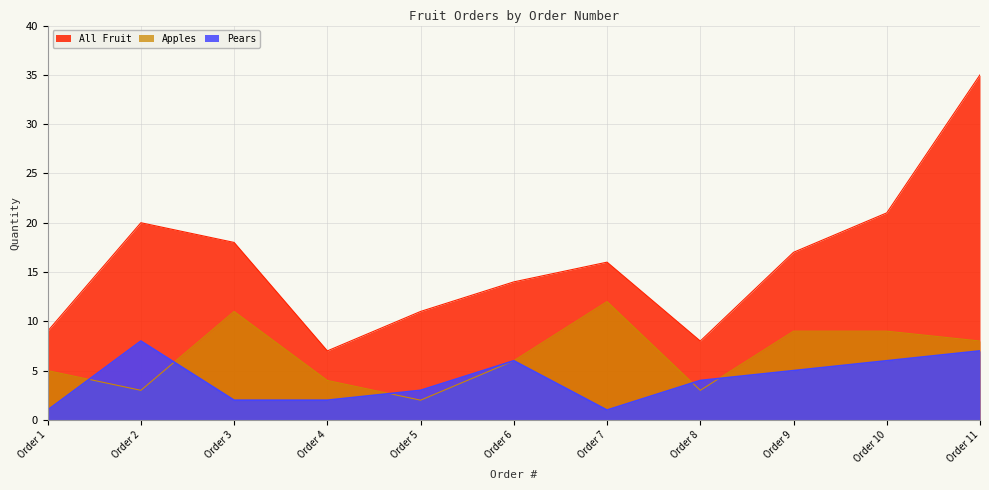

Is it true that All Fruit equals 3 at Order 5?

False